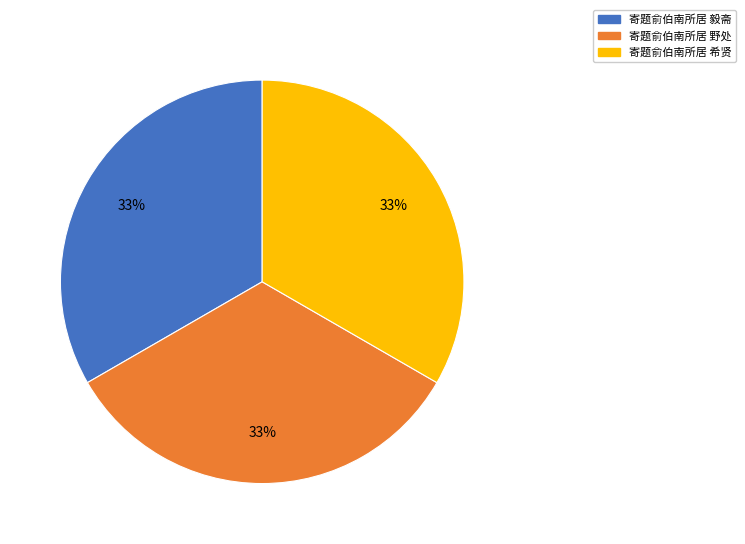

Approximately how many times larger is the value at 寄题俞伯南所居 毅斋 compared to 寄题俞伯南所居 希贤?

1.0